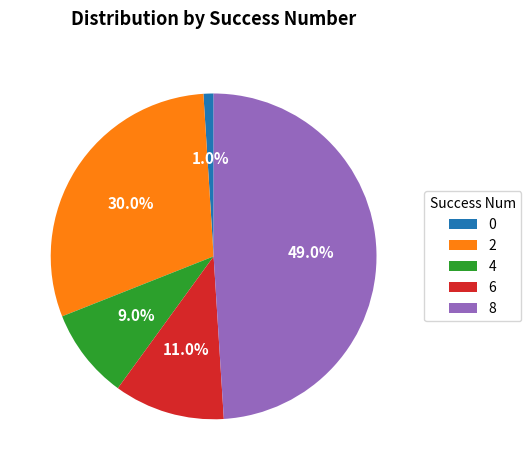

What portion of the pie excludes 2?

70.0%